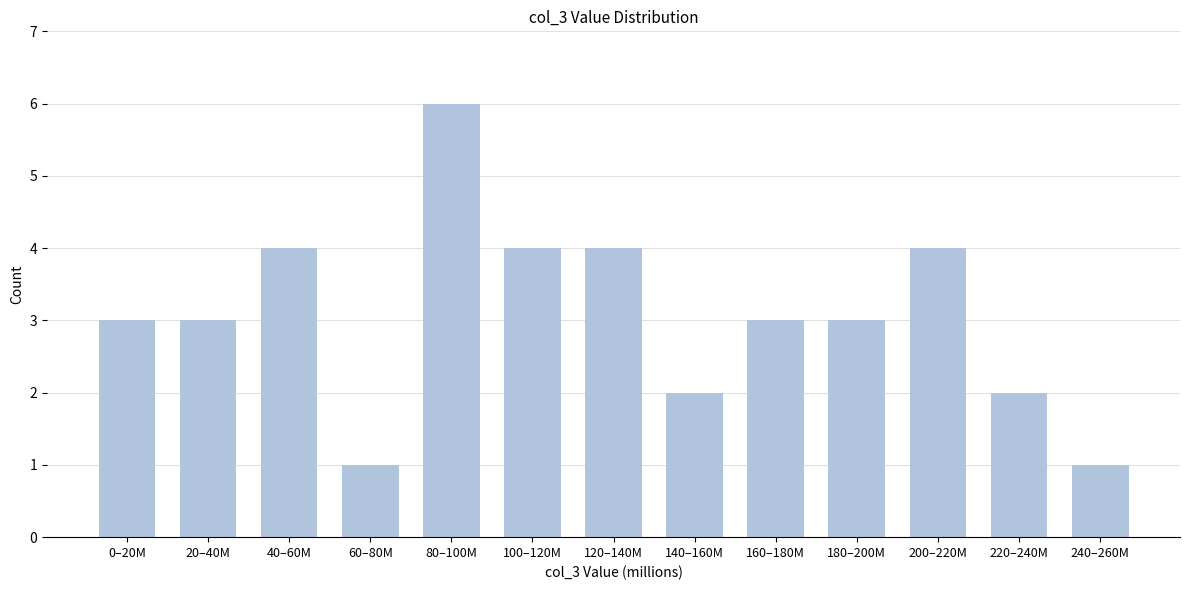

Reading left to right, transcribe all the data shown in this chart.

0–20M=3	20–40M=3	40–60M=4	60–80M=1	80–100M=6	100–120M=4	120–140M=4	140–160M=2	160–180M=3	180–200M=3	200–220M=4	220–240M=2	240–260M=1